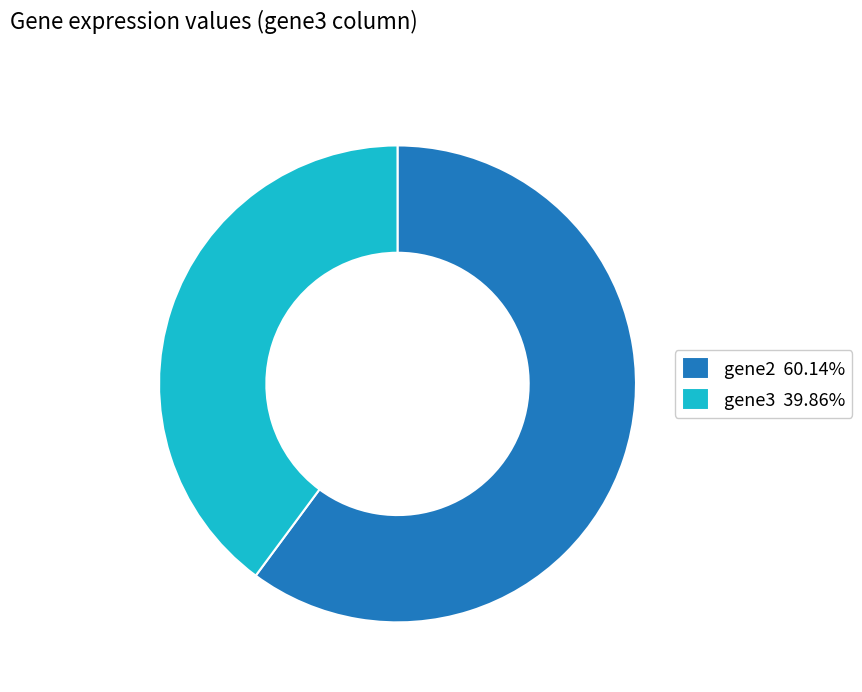

True or false: gene2 accounts for 60% of the total.

True